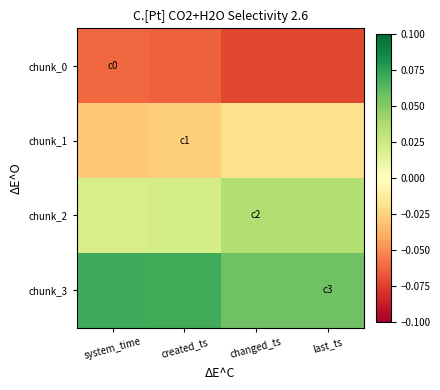

Rank the series by their average value, from highest to lowest.

chunk_3, chunk_2, chunk_1, chunk_0